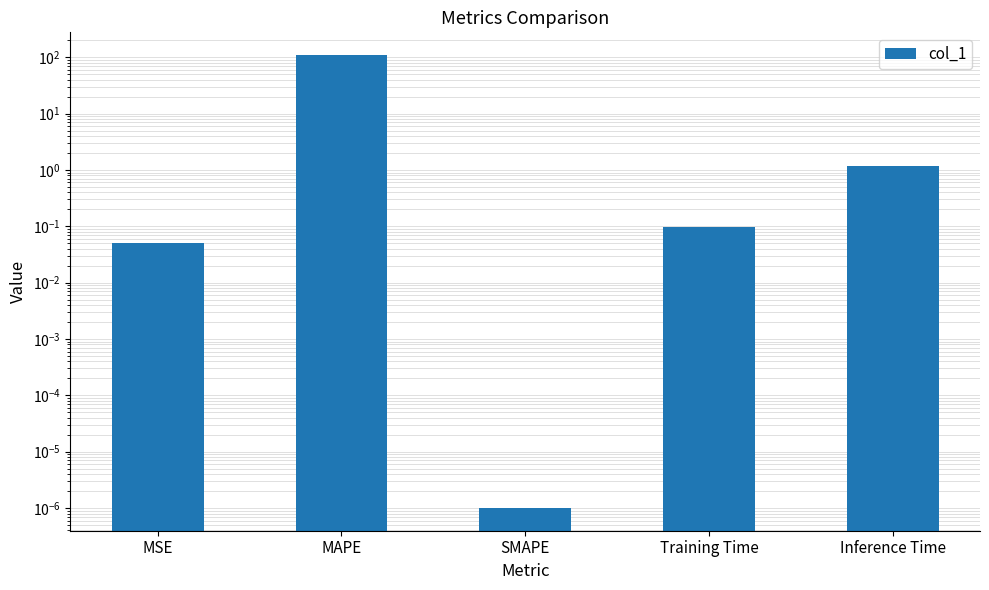

Count the number of categories in the chart.

5